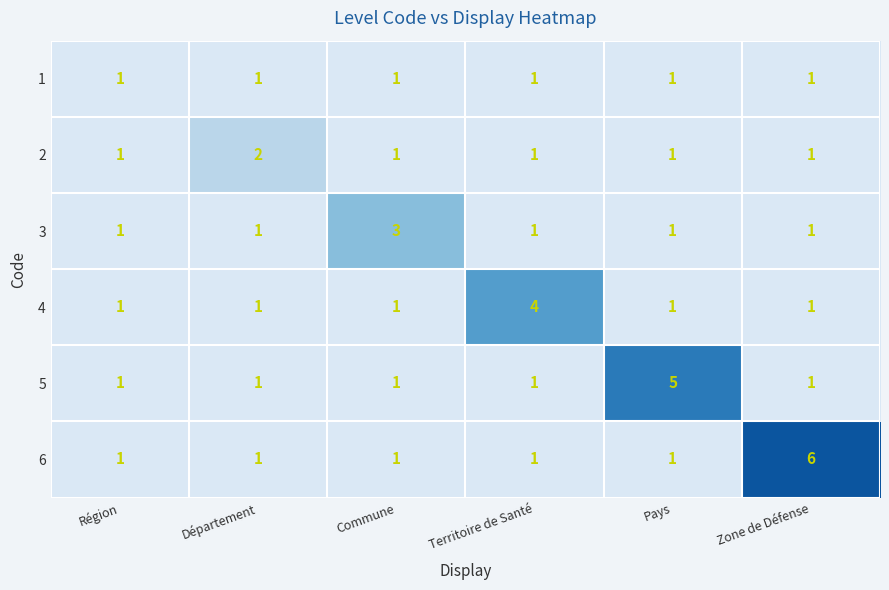

The 2 series shows 3 at Département. True or false?

False